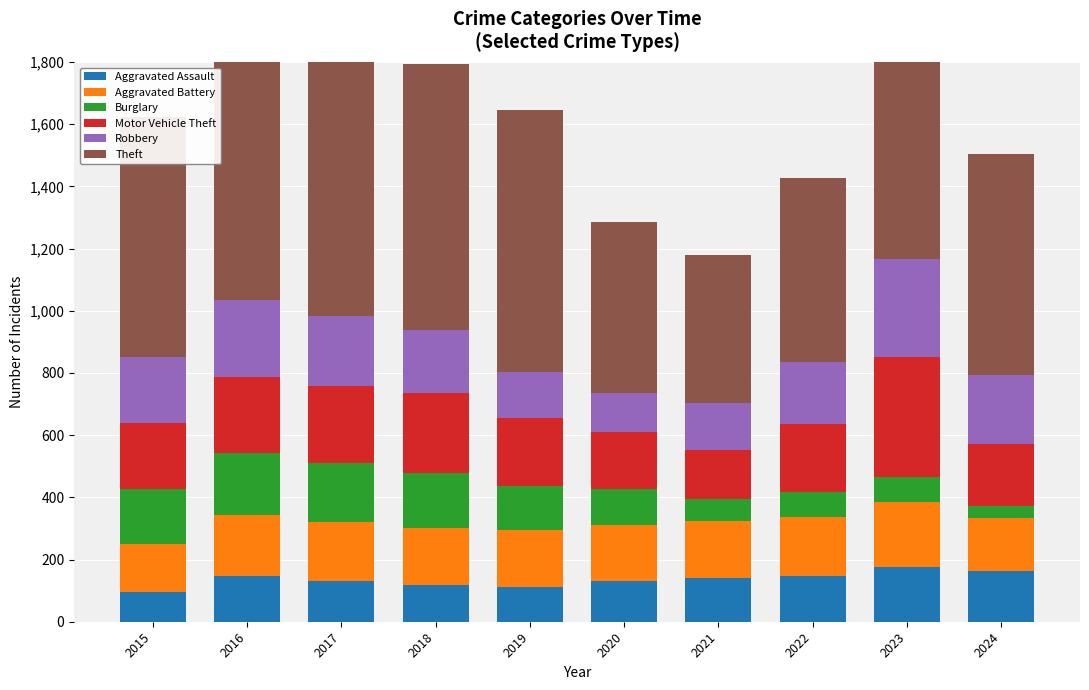

Which category has the highest value in the Theft series?

2017